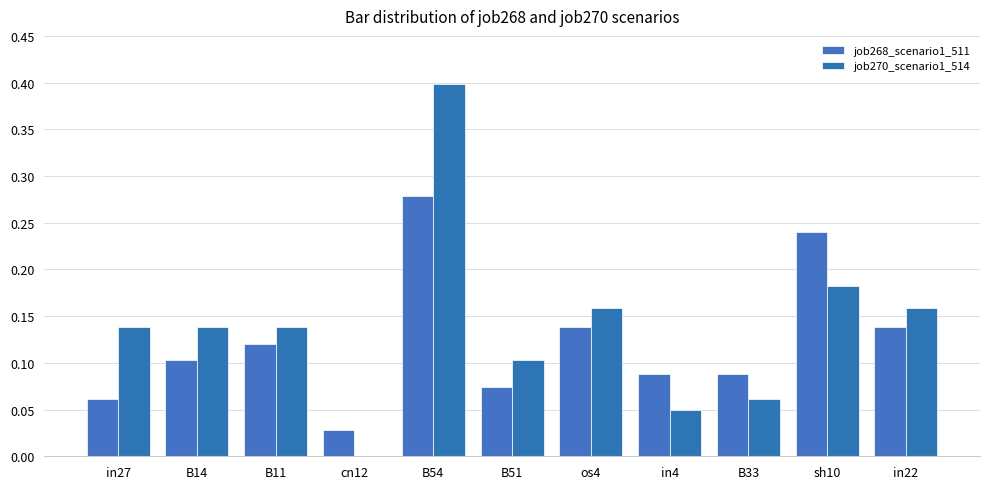

How many values in job270_scenario1_514 are above zero?

10